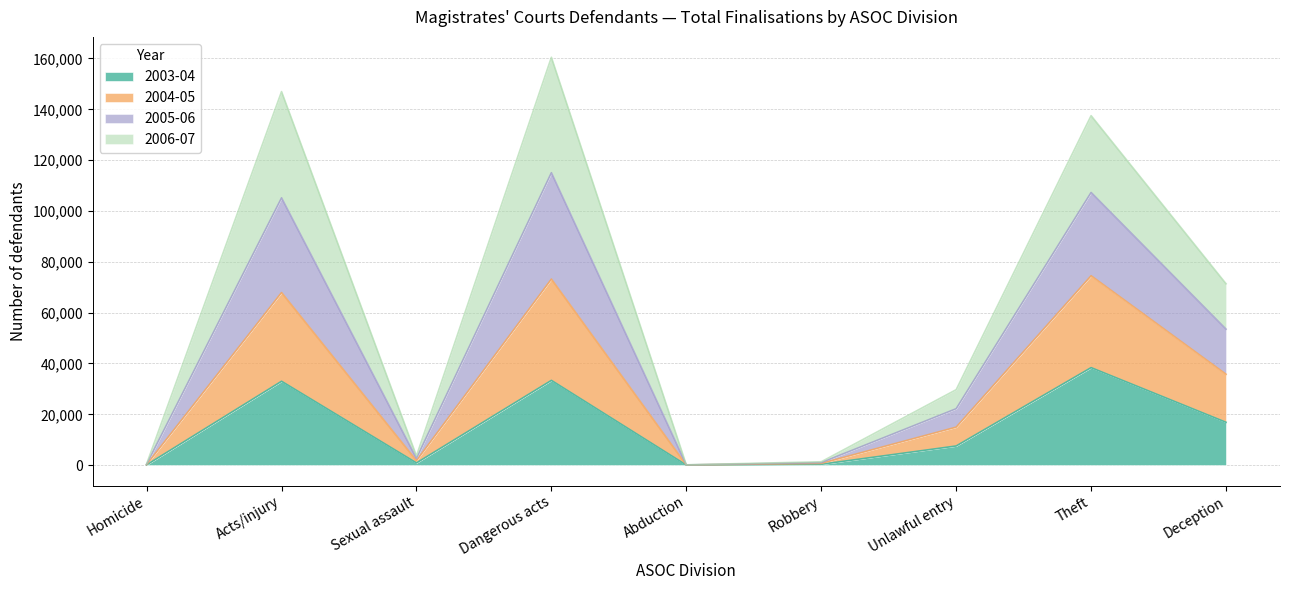

True or false: 2005-06 has more than 1 points higher than both neighbors.

True